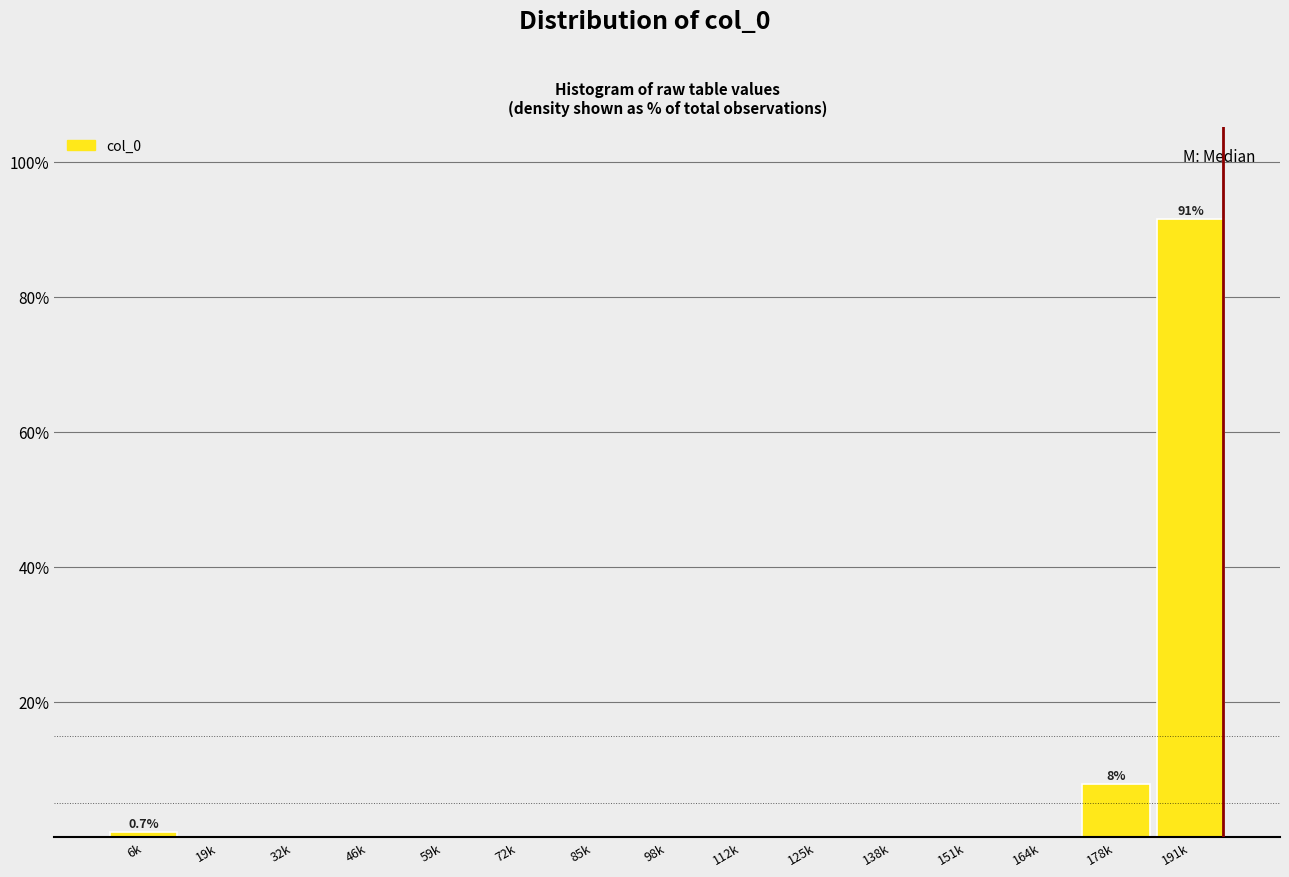

Reading left to right, what are all the values shown in this chart?

6k=0.7	19k=0.0	32k=0.0	46k=0.0	59k=0.0	72k=0.0	85k=0.0	98k=0.0	112k=0.0	125k=0.0	138k=0.0	151k=0.0	164k=0.0	178k=7.8	191k=91.5